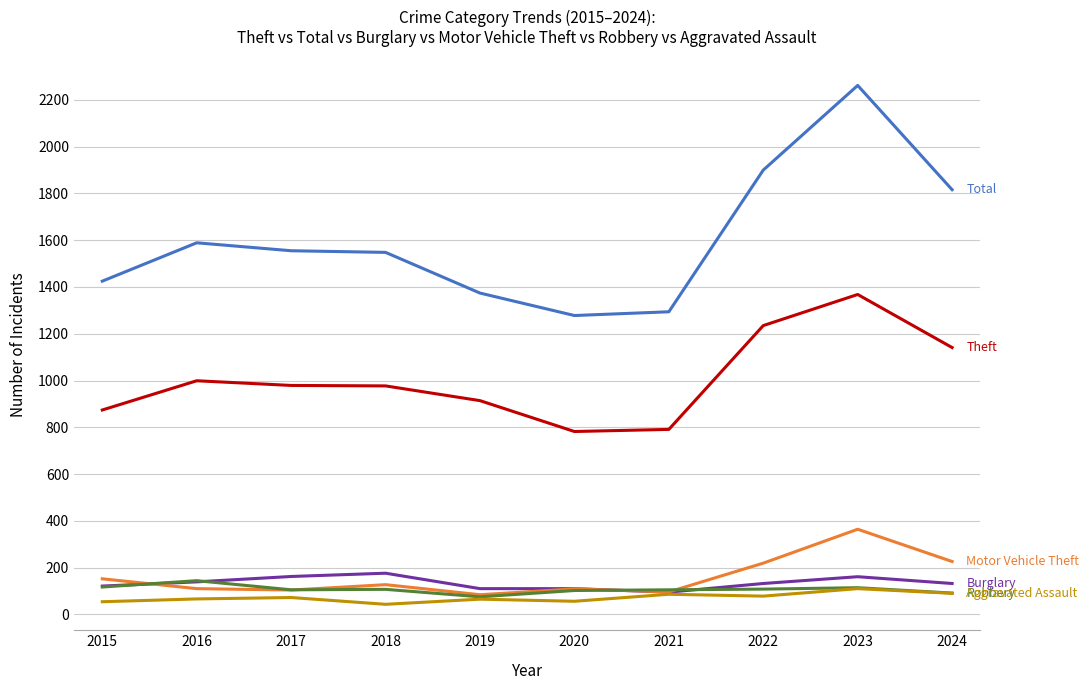

What is the spread (max minus min) of values at 2017?

1483